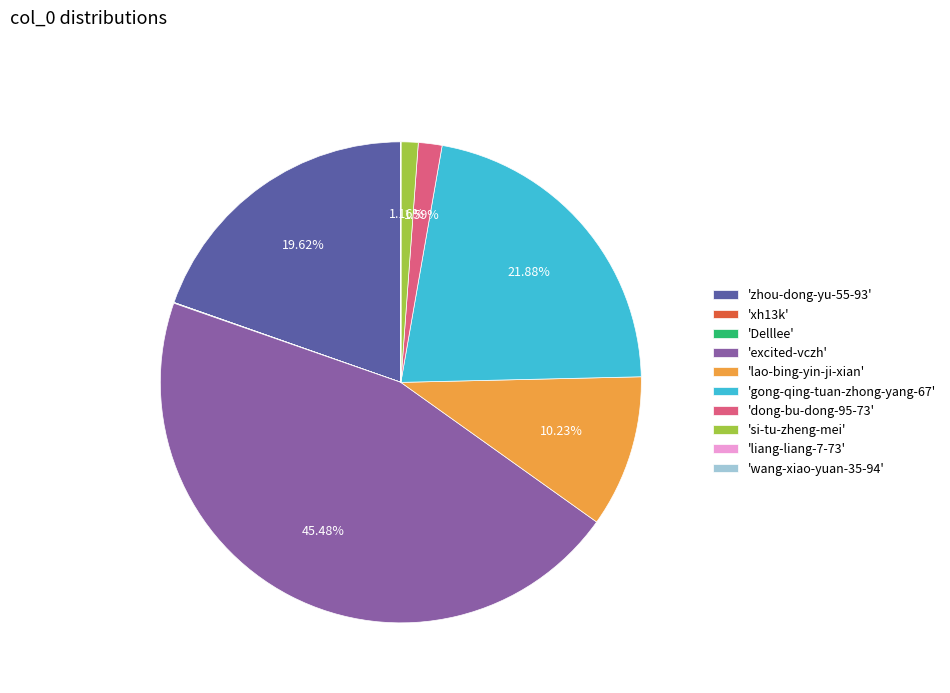

Which slice is the largest?

'excited-vczh'